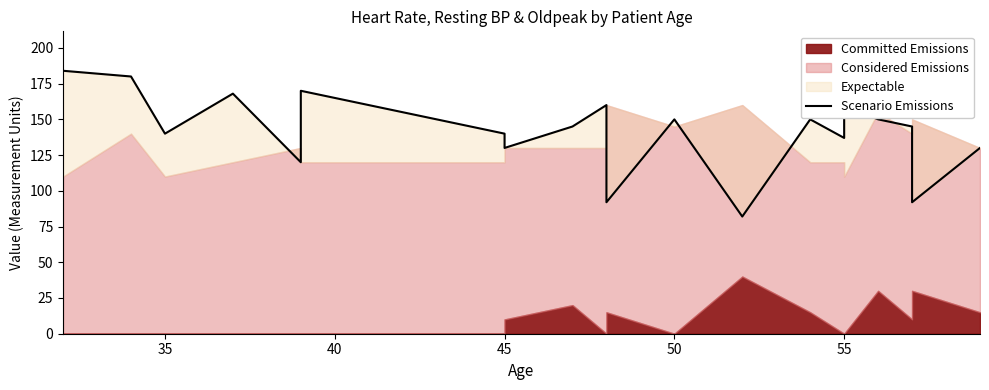

True or false: there are more than 1 points higher than both neighbors.

True